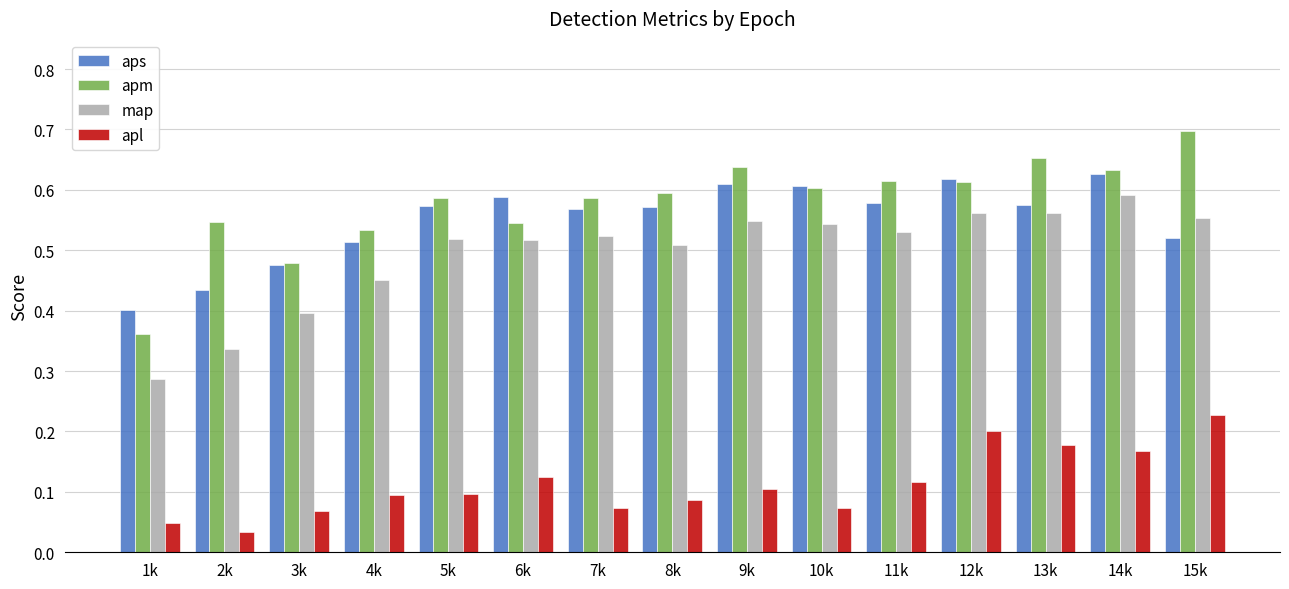

How many bars are there in total?

60